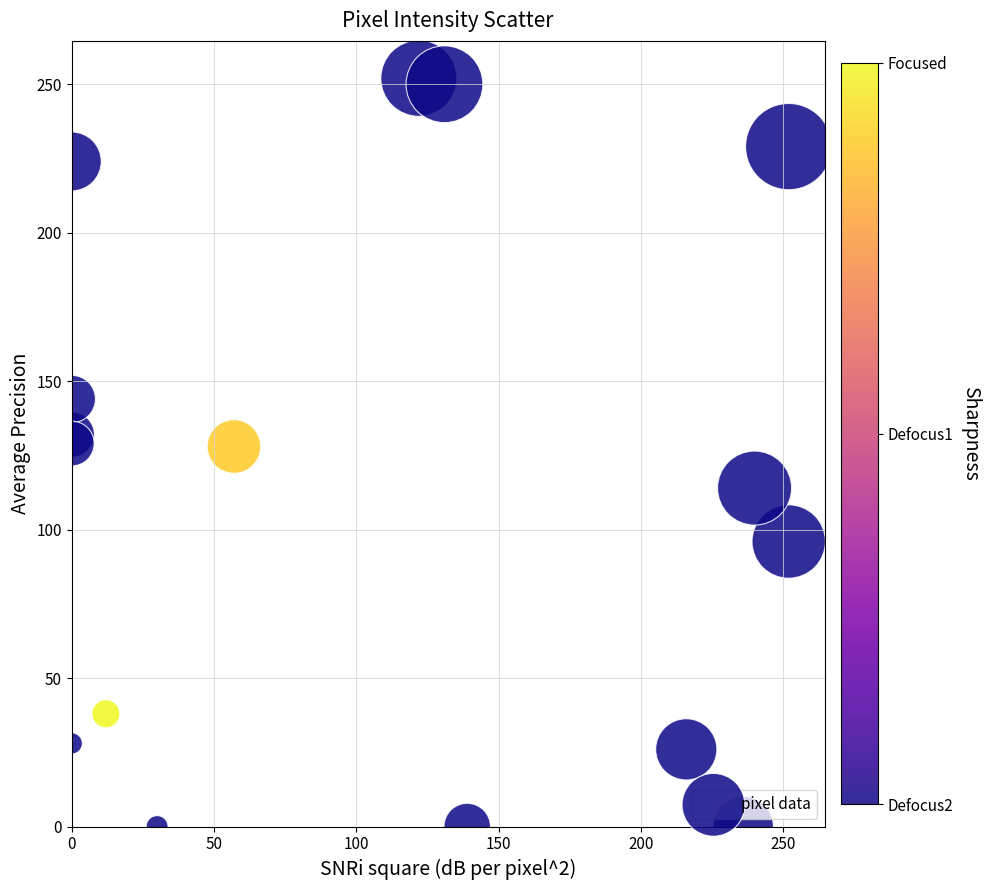

What is the range of Y values (max minus min)?

252